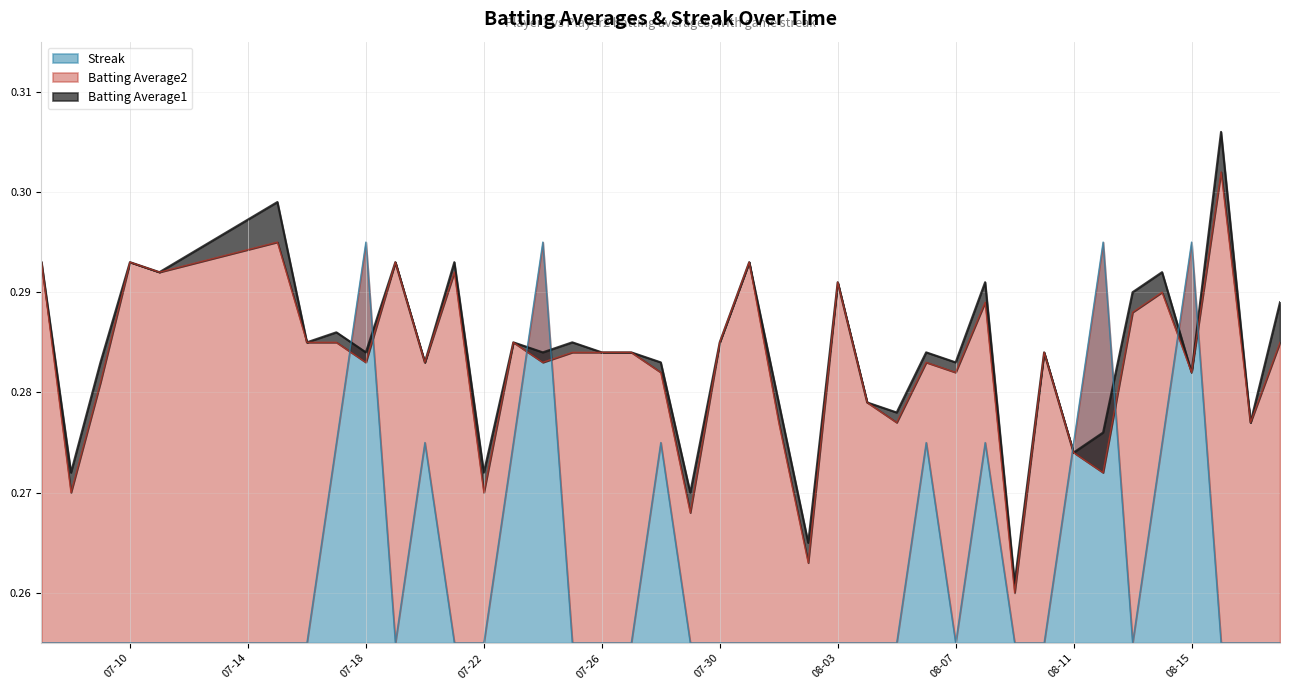

What is the approximate value of Batting Average2 at 2010-08-01?

0.3